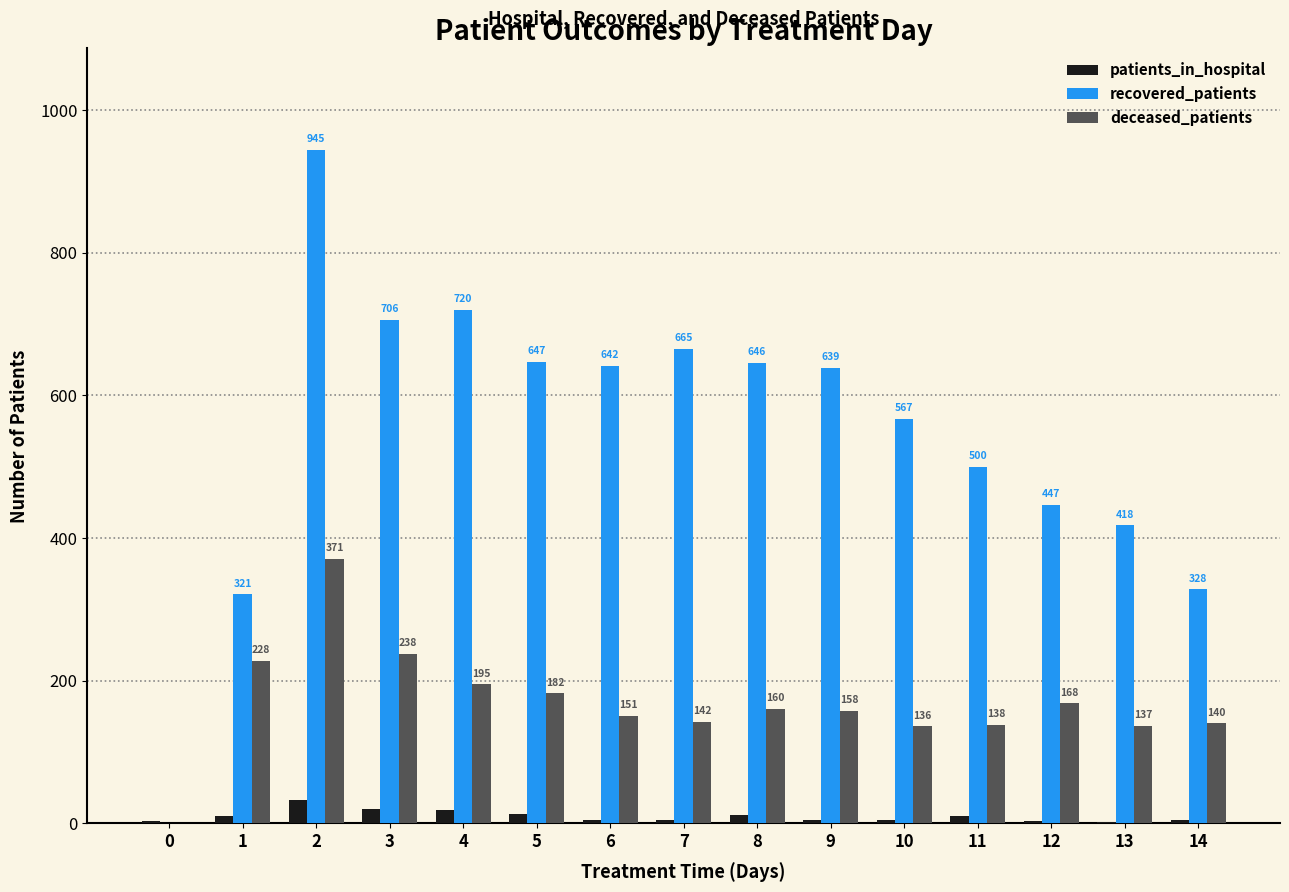

What is the total value across all series at 2?

1349